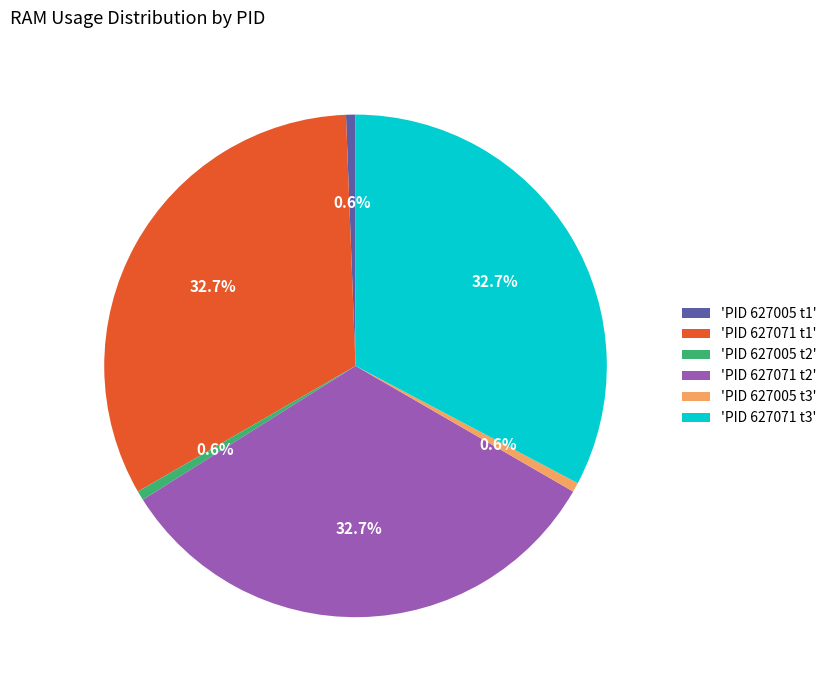

Does 'PID 627071 t2' account for over 50% of the chart?

No